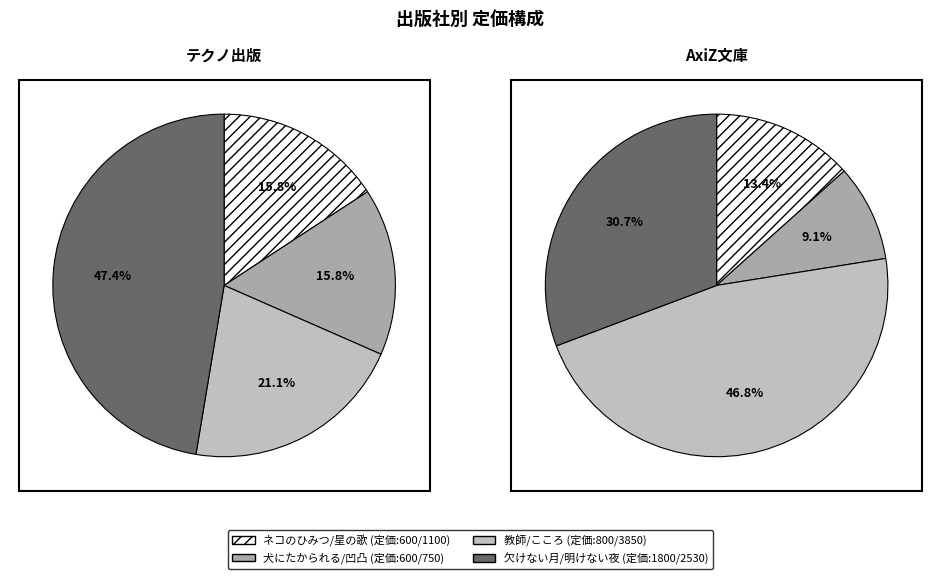

What percentage is the 0 slice, to the nearest percent?

13%